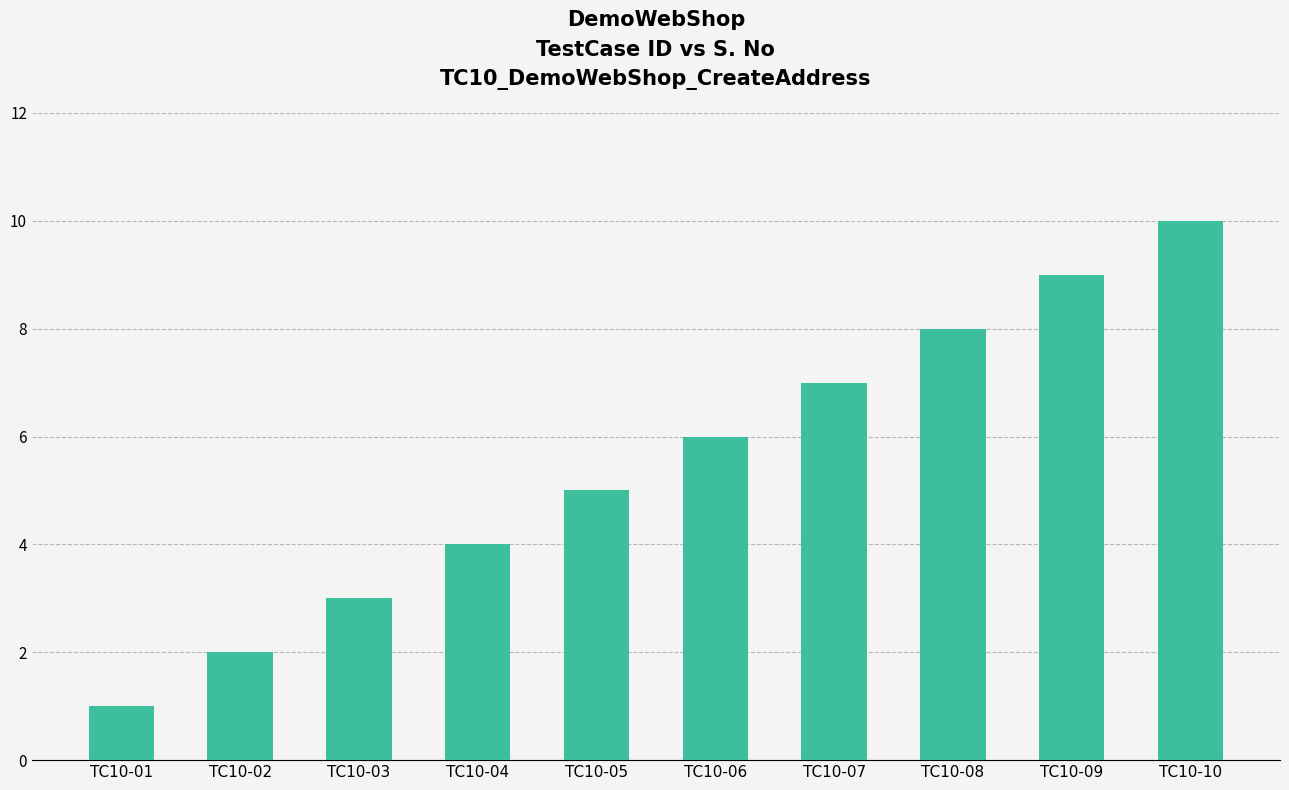

What is the ratio of the value at TC10-08 to the value at TC10-03?

2.7